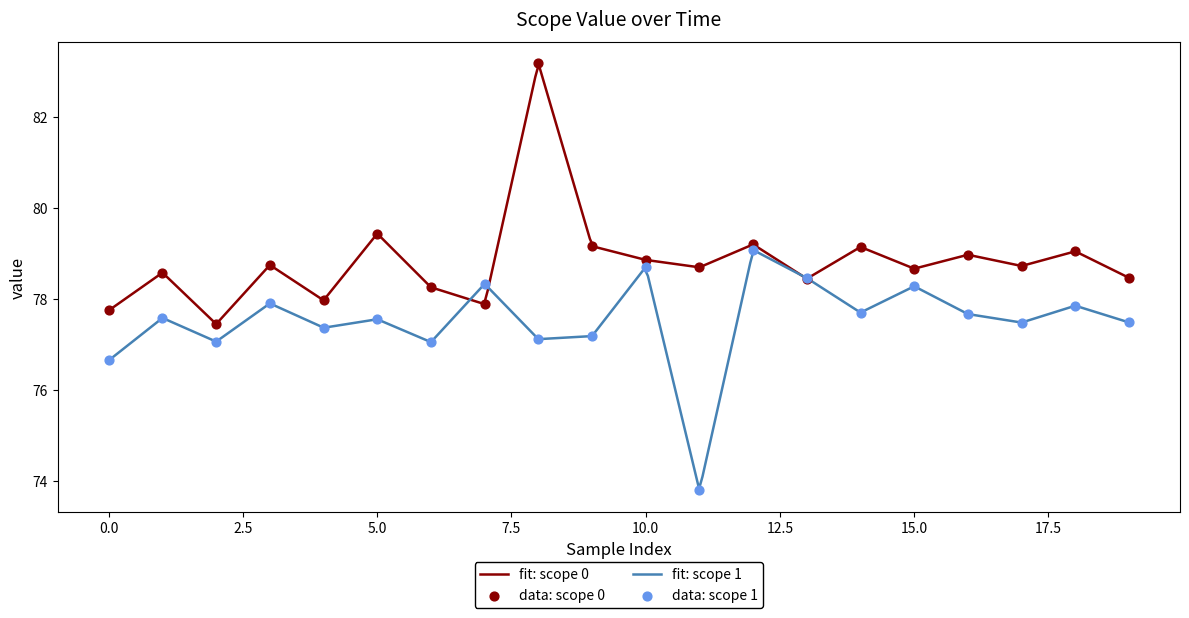

Which series has the largest total across all categories?

scope 0